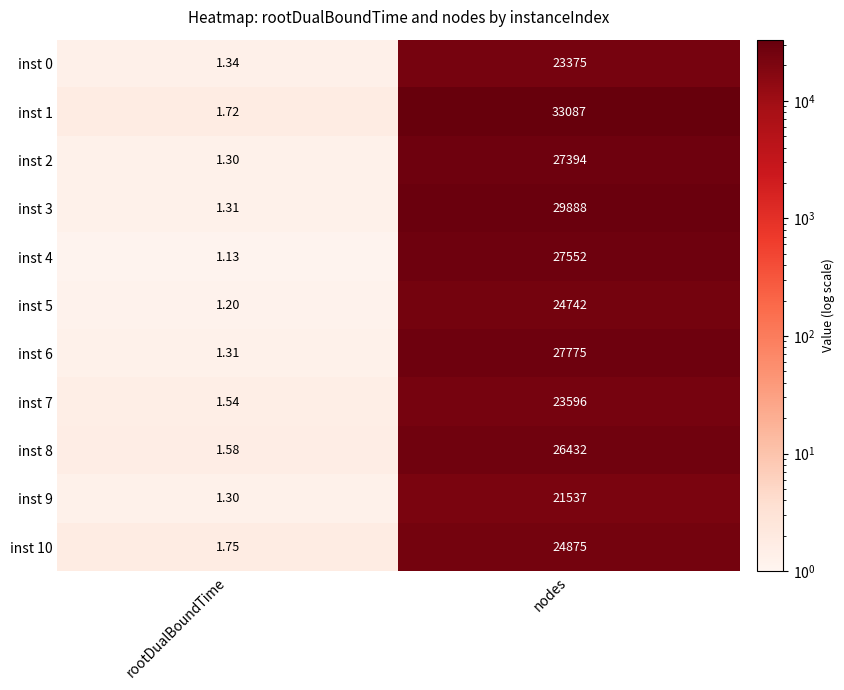

Where is inst 4 nearest to the value 13776?

rootDualBoundTime